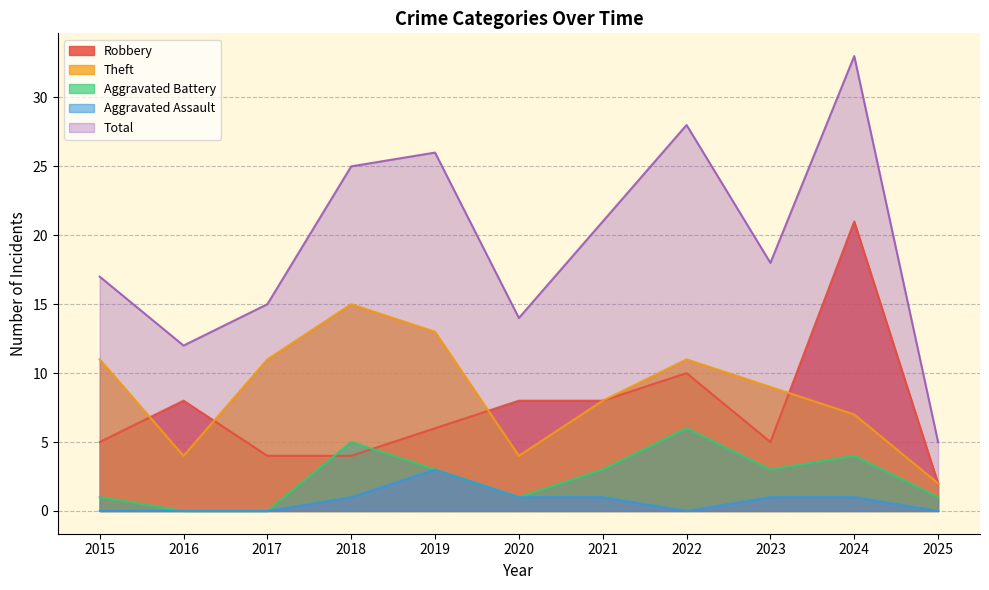

At which category does Theft reach its first local valley?

2016